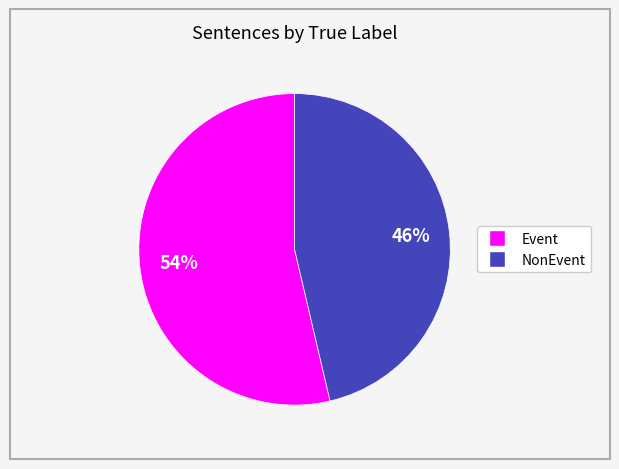

Count the number of slices in the pie.

2